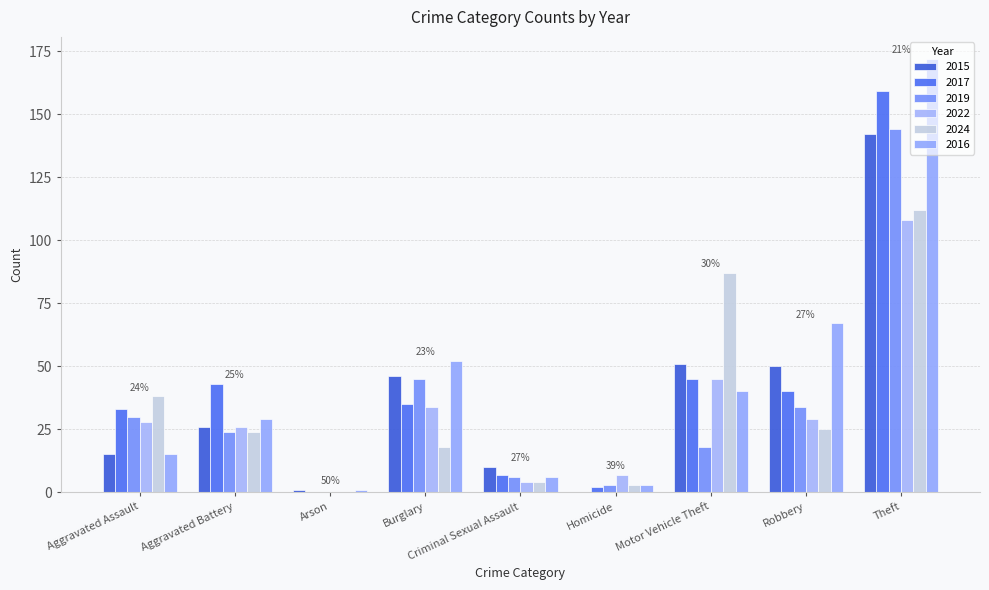

How many values in 2019 are above zero?

8